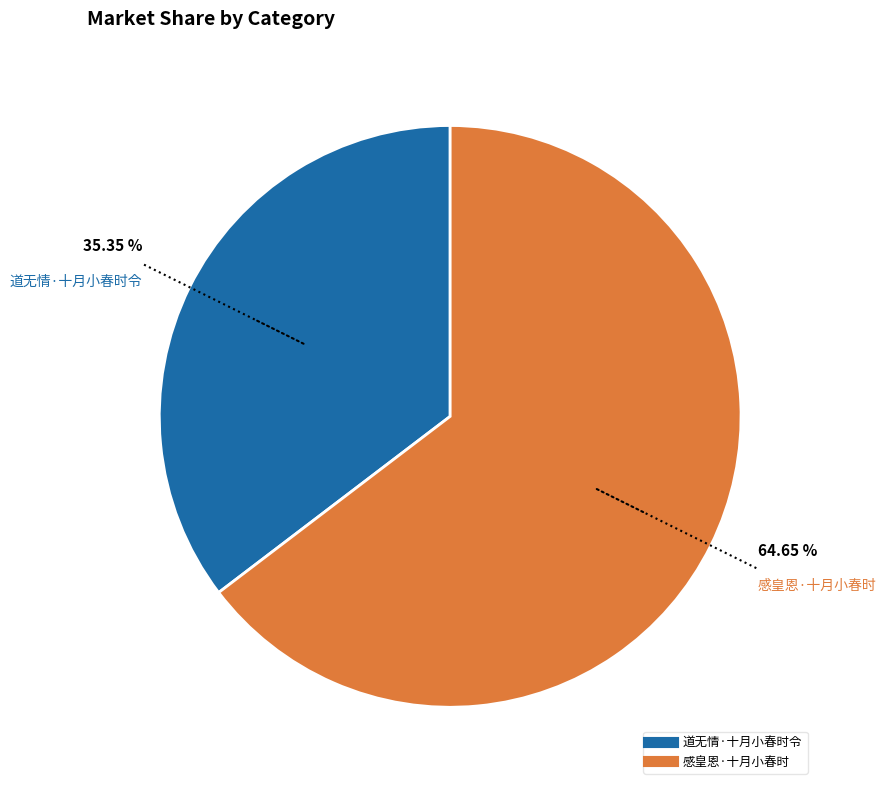

Is the sum of 感皇恩·十月小春时 and 道无情·十月小春时令 greater than half?

Yes